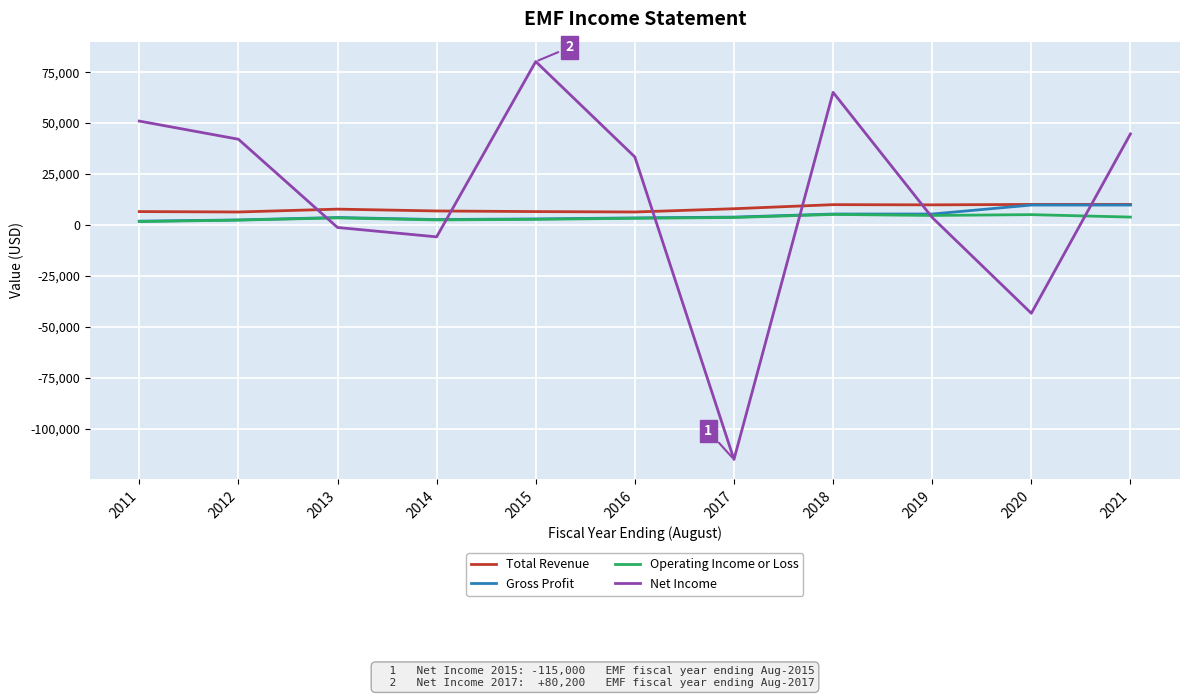

Is the value of Total Revenue at 2015 greater than the value of Net Income at 2011?

No